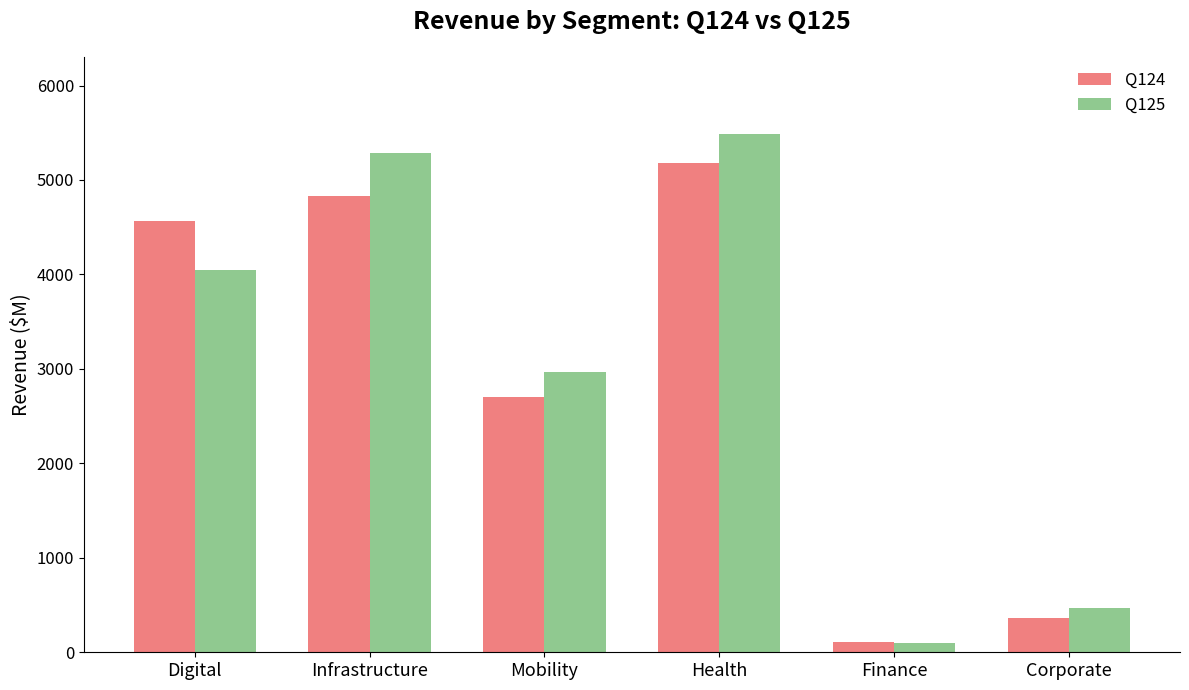

Reading left to right, list all the values displayed in this chart.

Q124: Digital=4562	Infrastructure=4827	Mobility=2700	Health=5175	Finance=112	Corporate=368
Q125: Digital=4052	Infrastructure=5286	Mobility=2972	Health=5482	Finance=95	Corporate=465